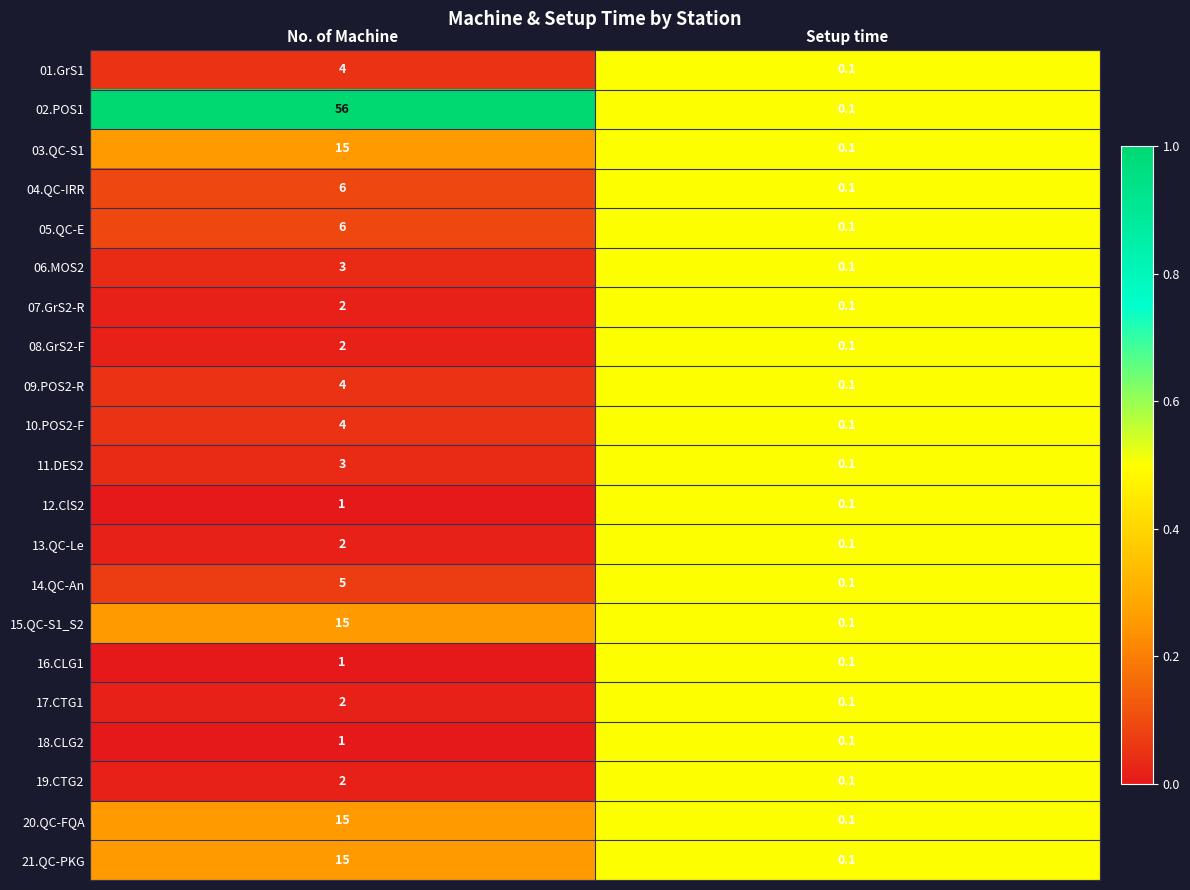

What is the maximum value shown in the chart?

56.0